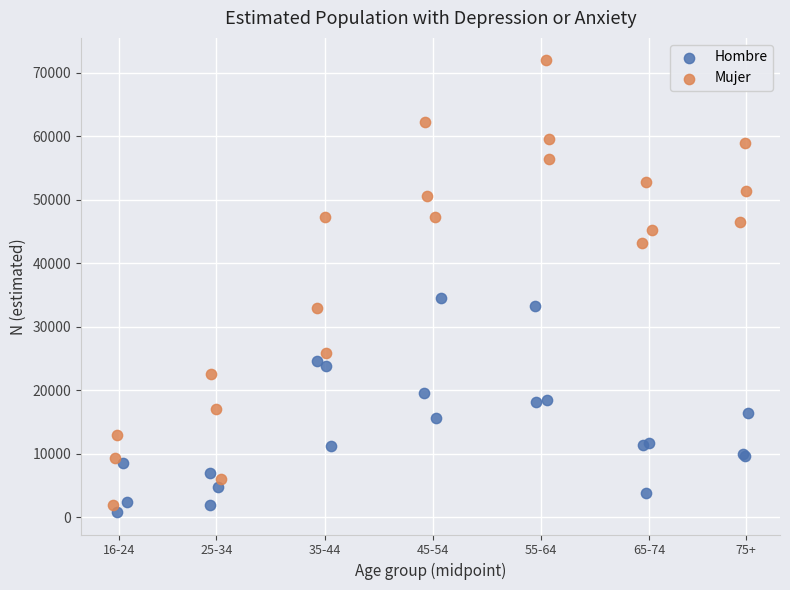

Which series has the widest spread of Y values?

Mujer